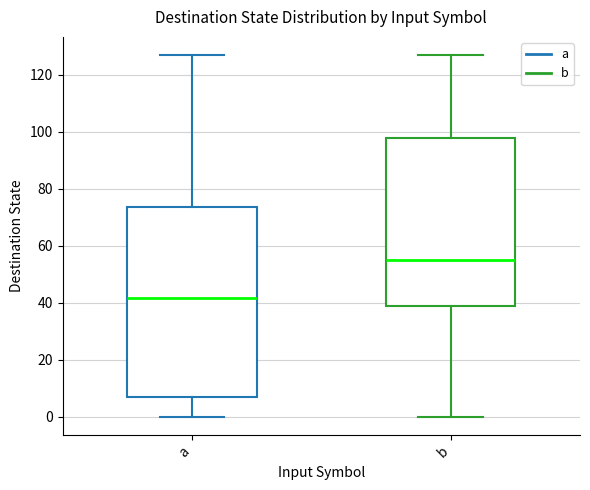

Which box is the tallest, from its lower edge to its upper edge?

a